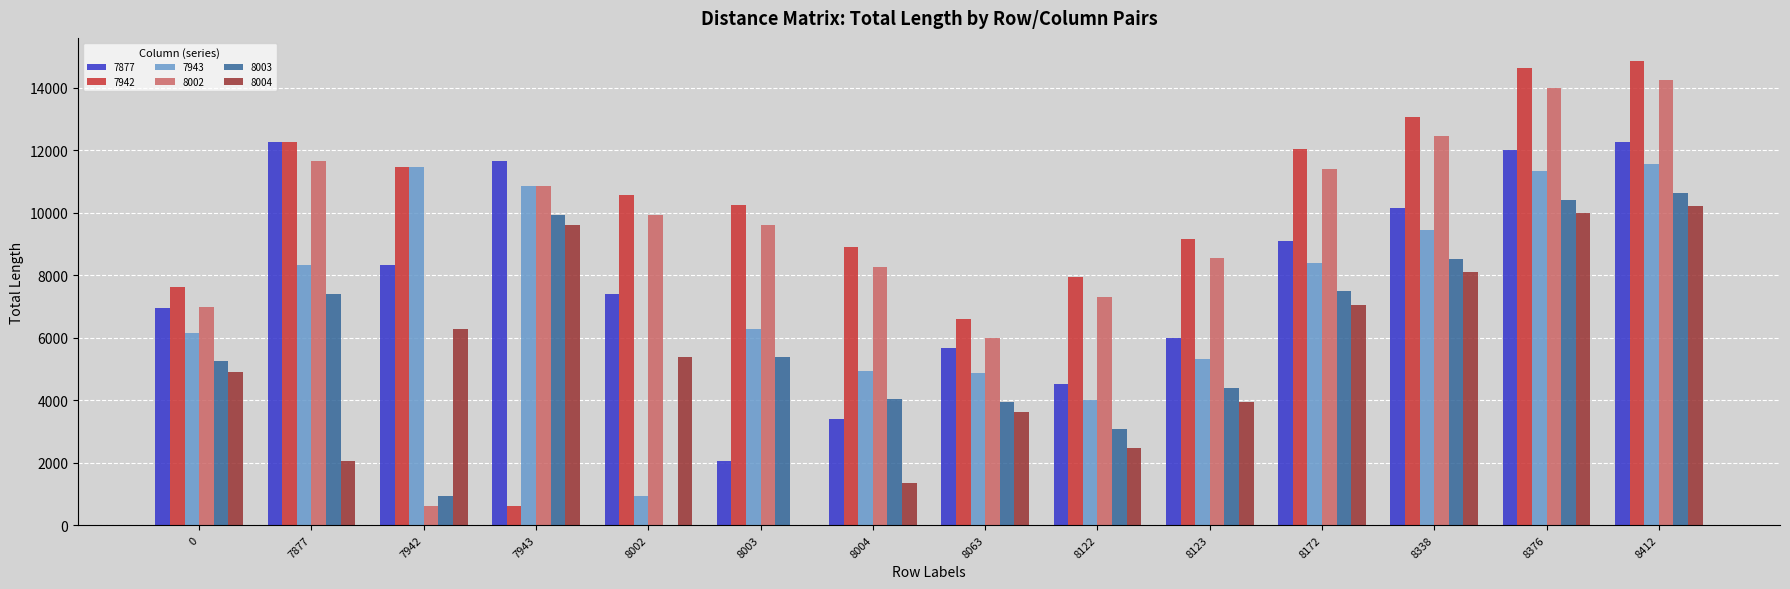

What is the maximum value for 7877?

12277.1